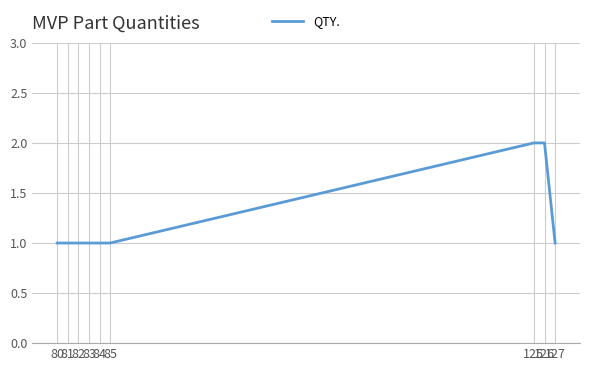

How many values are between 1 and 2?

9